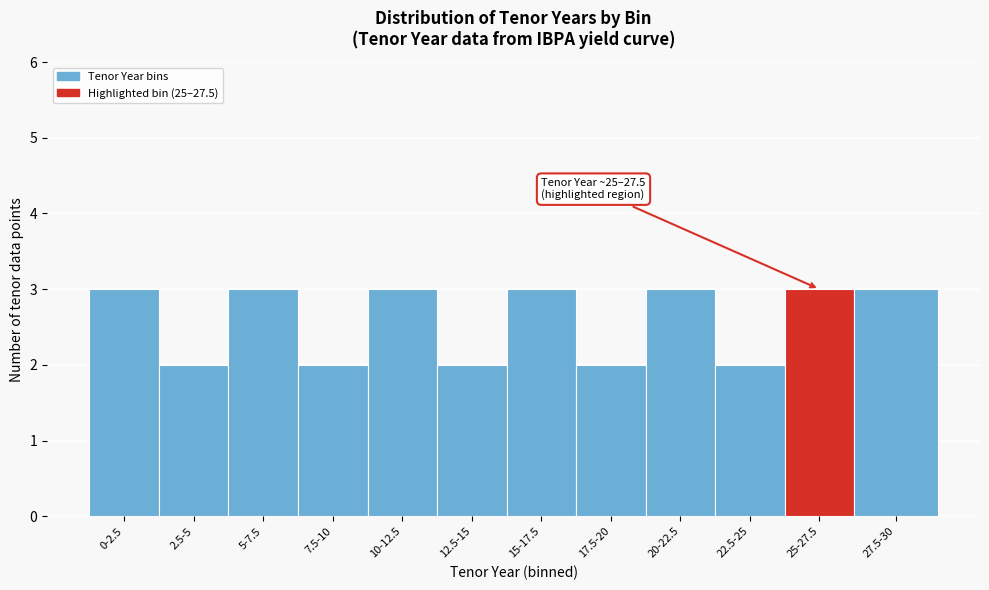

Reading right to left, what are all the values shown in this chart?

3	3	2	3	2	3	2	3	2	3	2	3